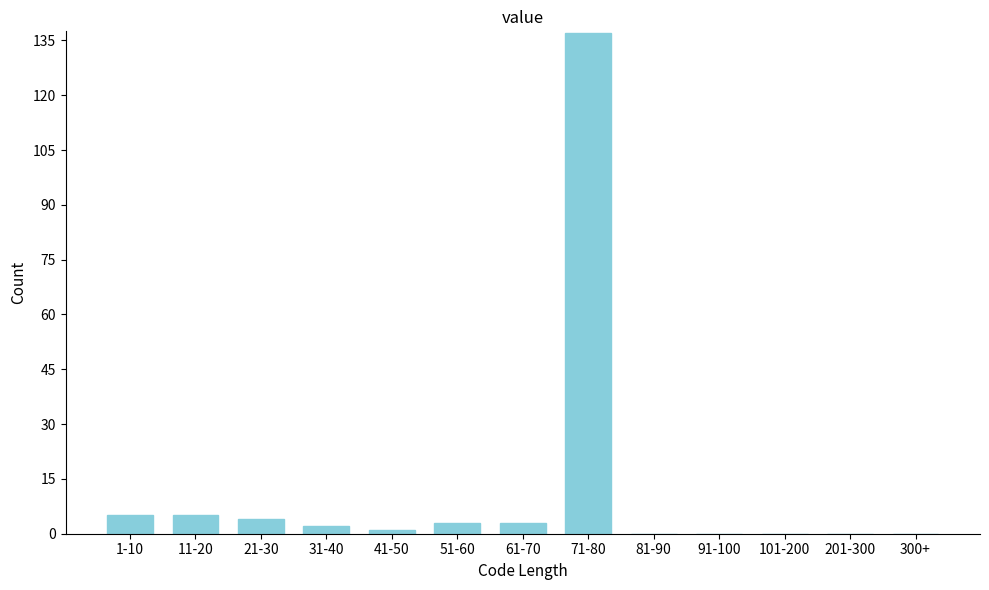

Reading left to right, extract all data points from this chart.

1-10=5	11-20=5	21-30=4	31-40=2	41-50=1	51-60=3	61-70=3	71-80=137	81-90=0	91-100=0	101-200=0	201-300=0	300+=0